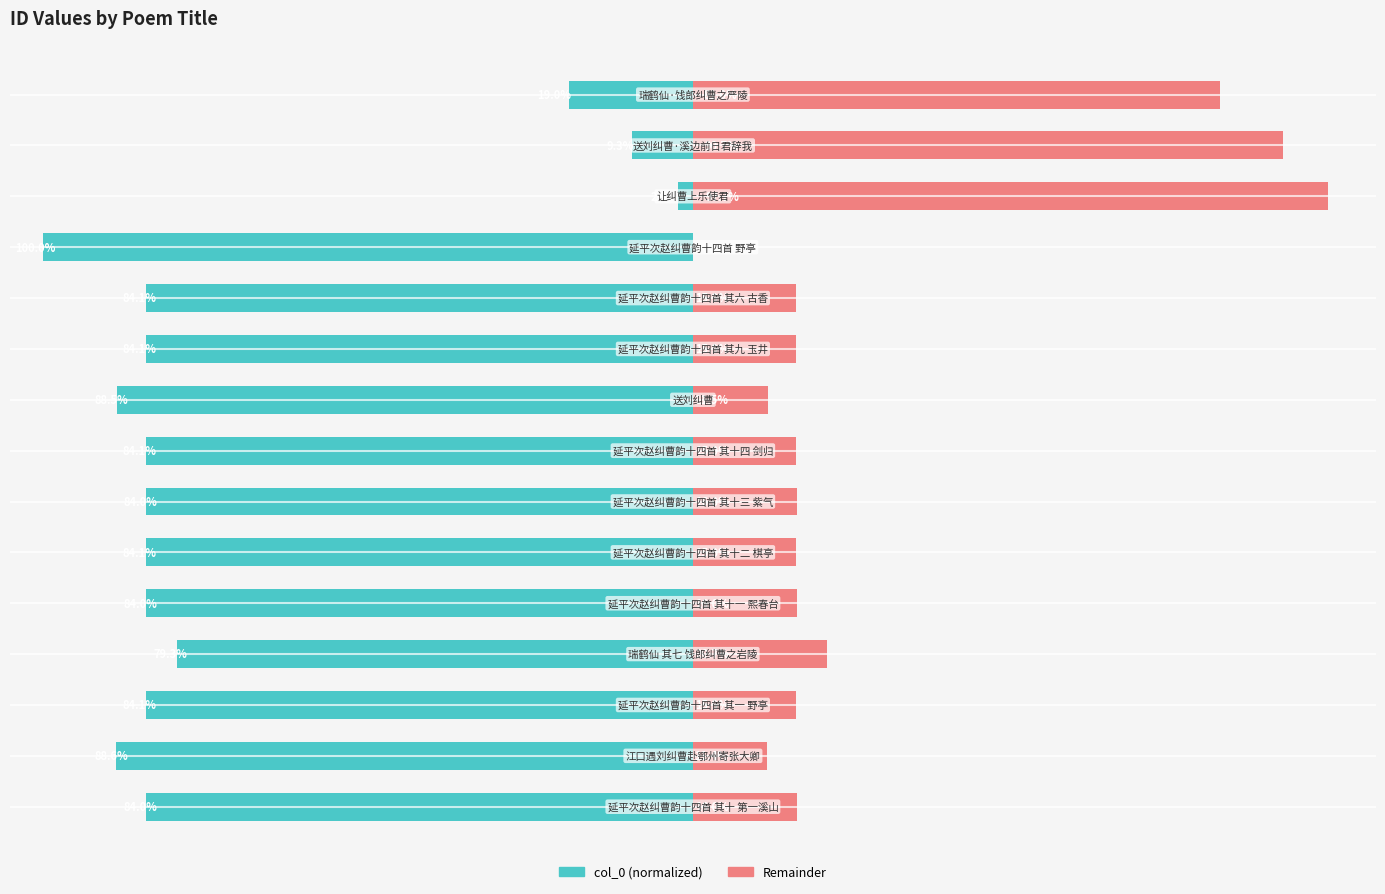

List the labels in order of col_0 (normalized) value, largest first.

12, 13, 14, 3, 0, 6, 4, 10, 9, 7, 2, 5, 8, 1, 11